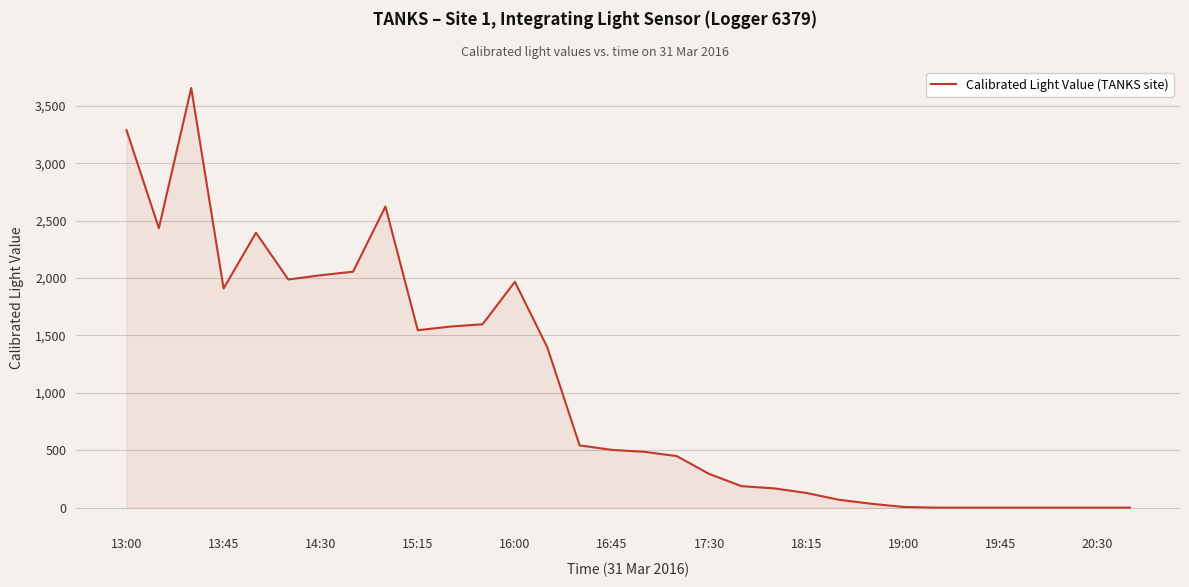

What is the difference between the maximum and minimum values?

3655